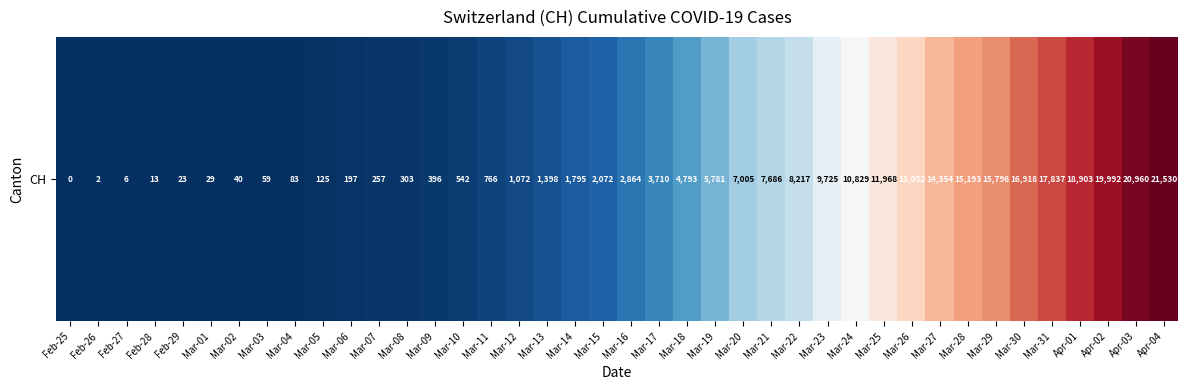

Is it true that the value at Mar-08 is 303?

True